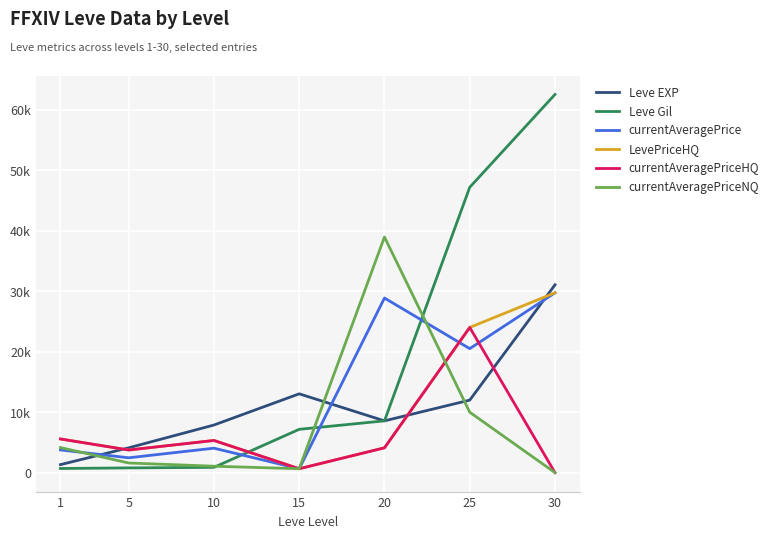

Which series has the largest range (max minus min)?

Leve Gil